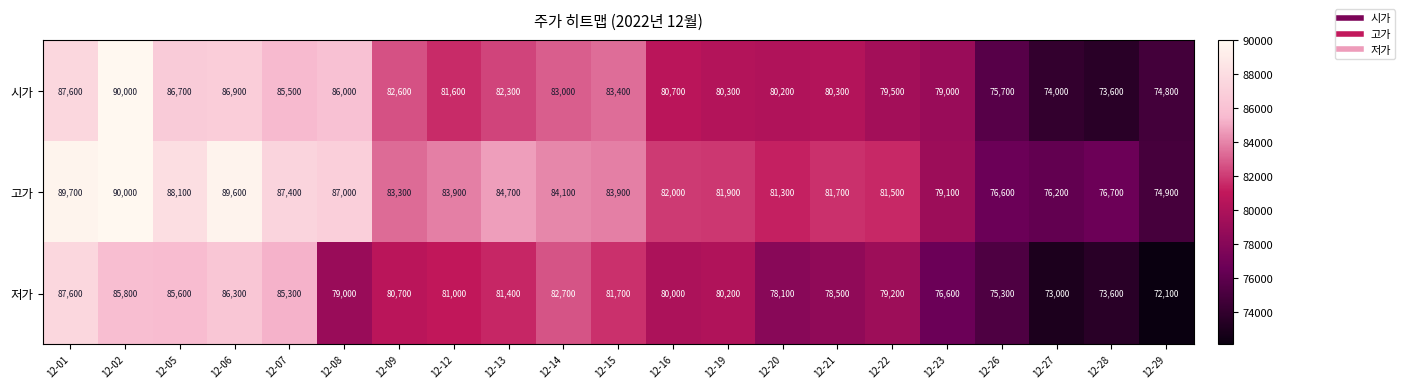

What is the difference between the 시가 values at 12-12 and 12-07?

3900